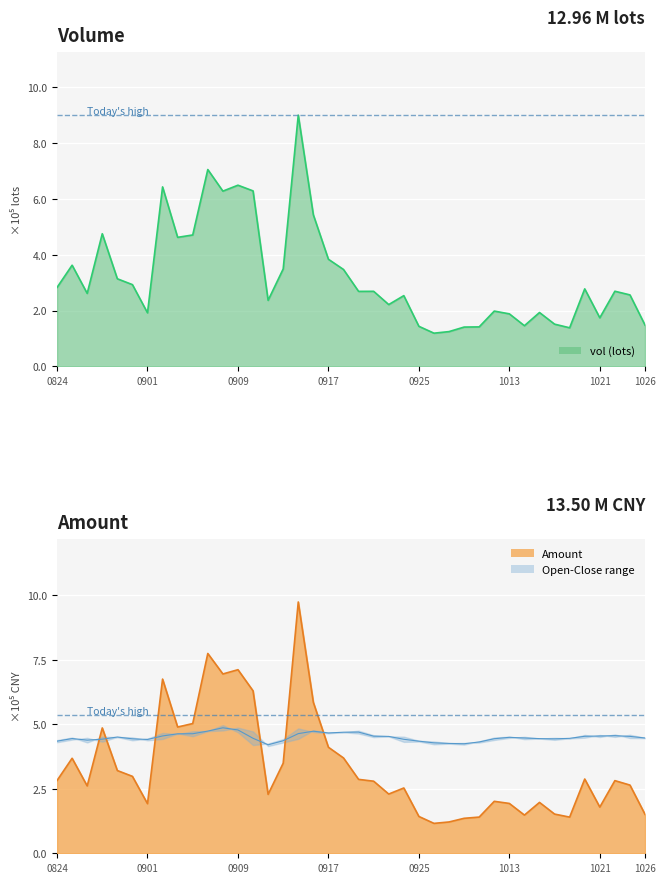

At how many categories does at least one series exceed 6?

6